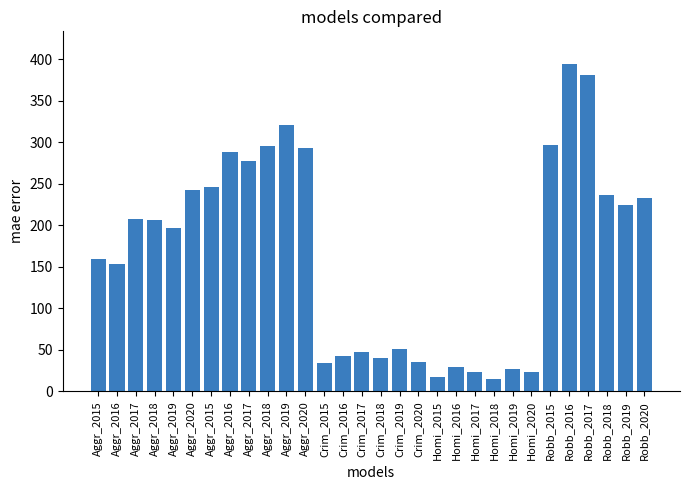

How many bars are there in total?

30